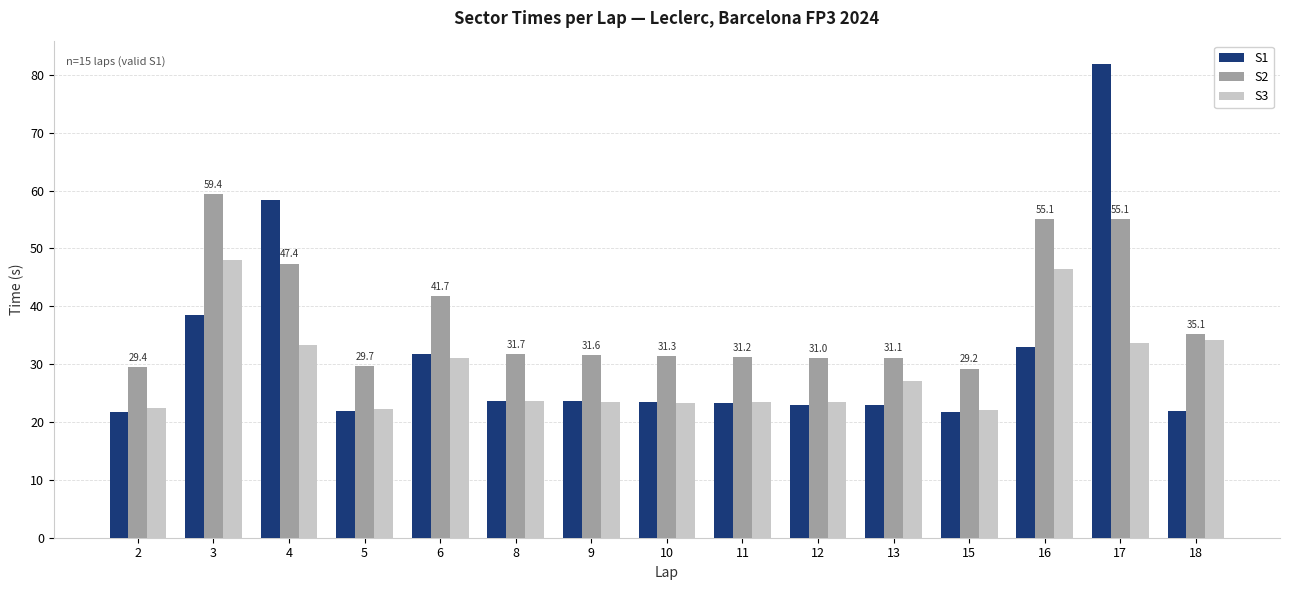

What is the sum of all S2 values?

570.3